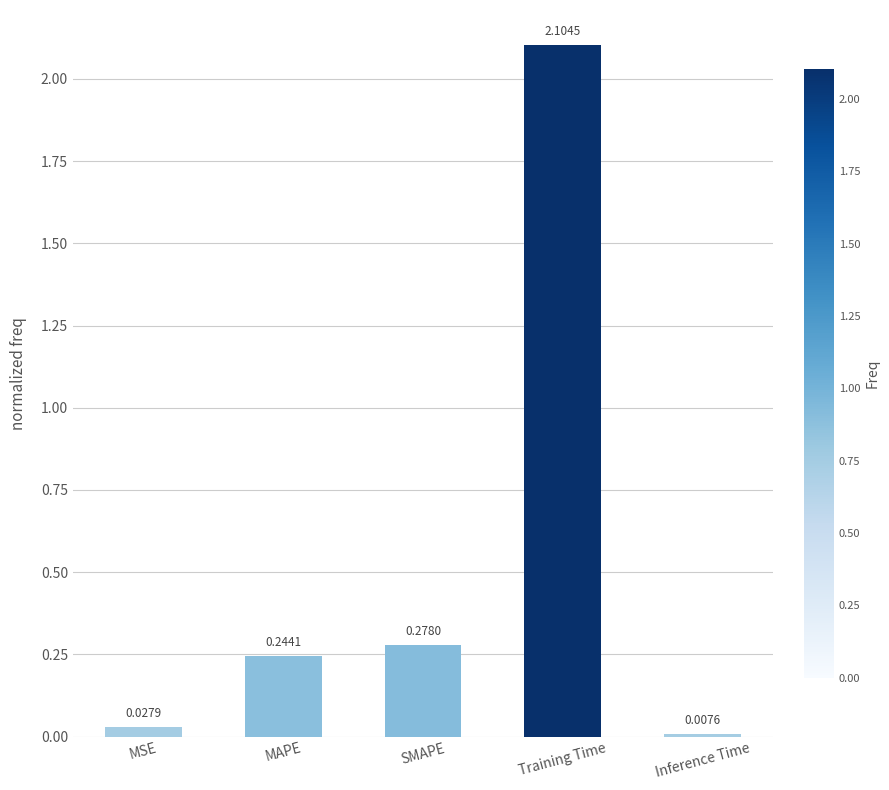

What is the maximum value shown in the chart?

2.1